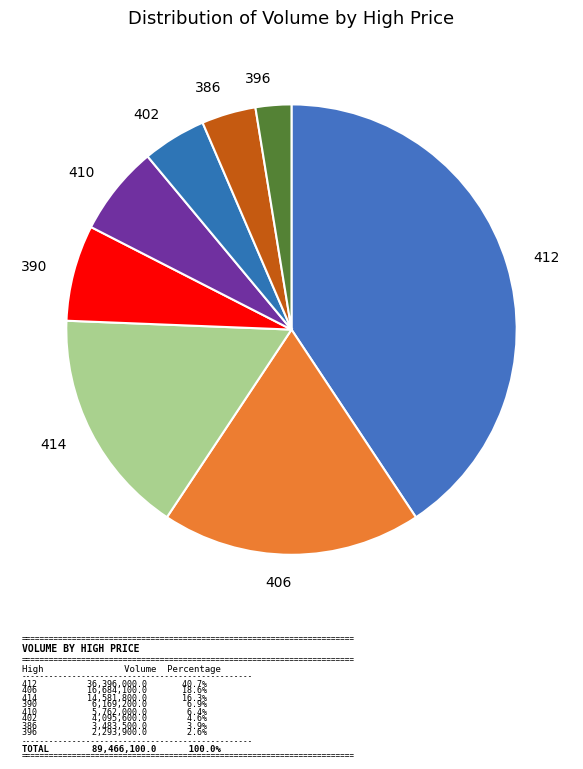

Is it true that 406 is 23% of the pie?

False